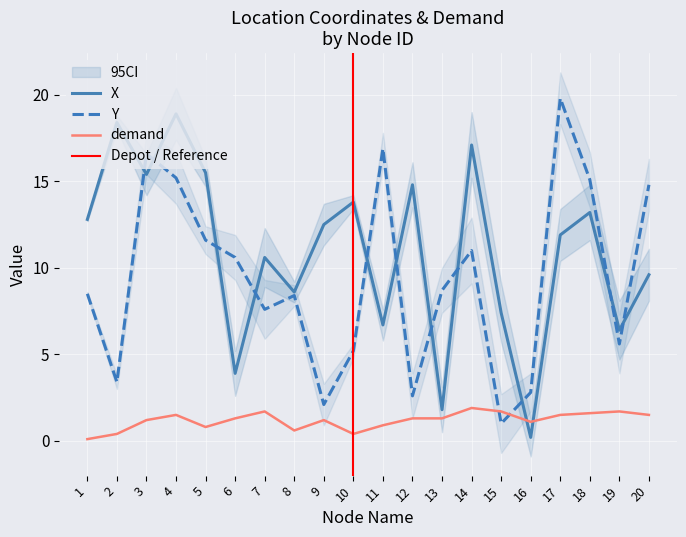

Reading left to right, transcribe all the data shown in this chart.

X: 1=12.8	2=18.4	3=15.4	4=18.9	5=15.5	6=3.9	7=10.6	8=8.6	9=12.5	10=13.8	11=6.7	12=14.8	13=1.8	14=17.1	15=7.4	16=0.2	17=11.9	18=13.2	19=6.4	20=9.6
Y: 1=8.5	2=3.4	3=16.6	4=15.2	5=11.6	6=10.6	7=7.6	8=8.4	9=2.1	10=5.2	11=16.9	12=2.6	13=8.7	14=11.0	15=1.0	16=2.8	17=19.8	18=15.1	19=5.6	20=14.8
demand: 1=0.1	2=0.4	3=1.2	4=1.5	5=0.8	6=1.3	7=1.7	8=0.6	9=1.2	10=0.4	11=0.9	12=1.3	13=1.3	14=1.9	15=1.7	16=1.1	17=1.5	18=1.6	19=1.7	20=1.5